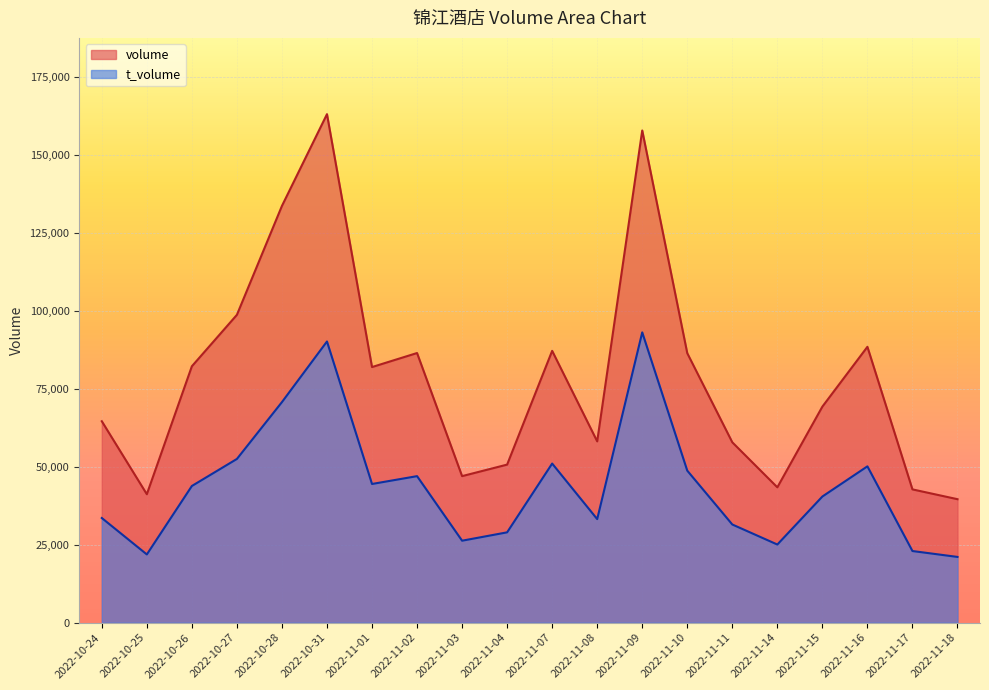

At which label does volume first exceed 81984?

2022-10-26